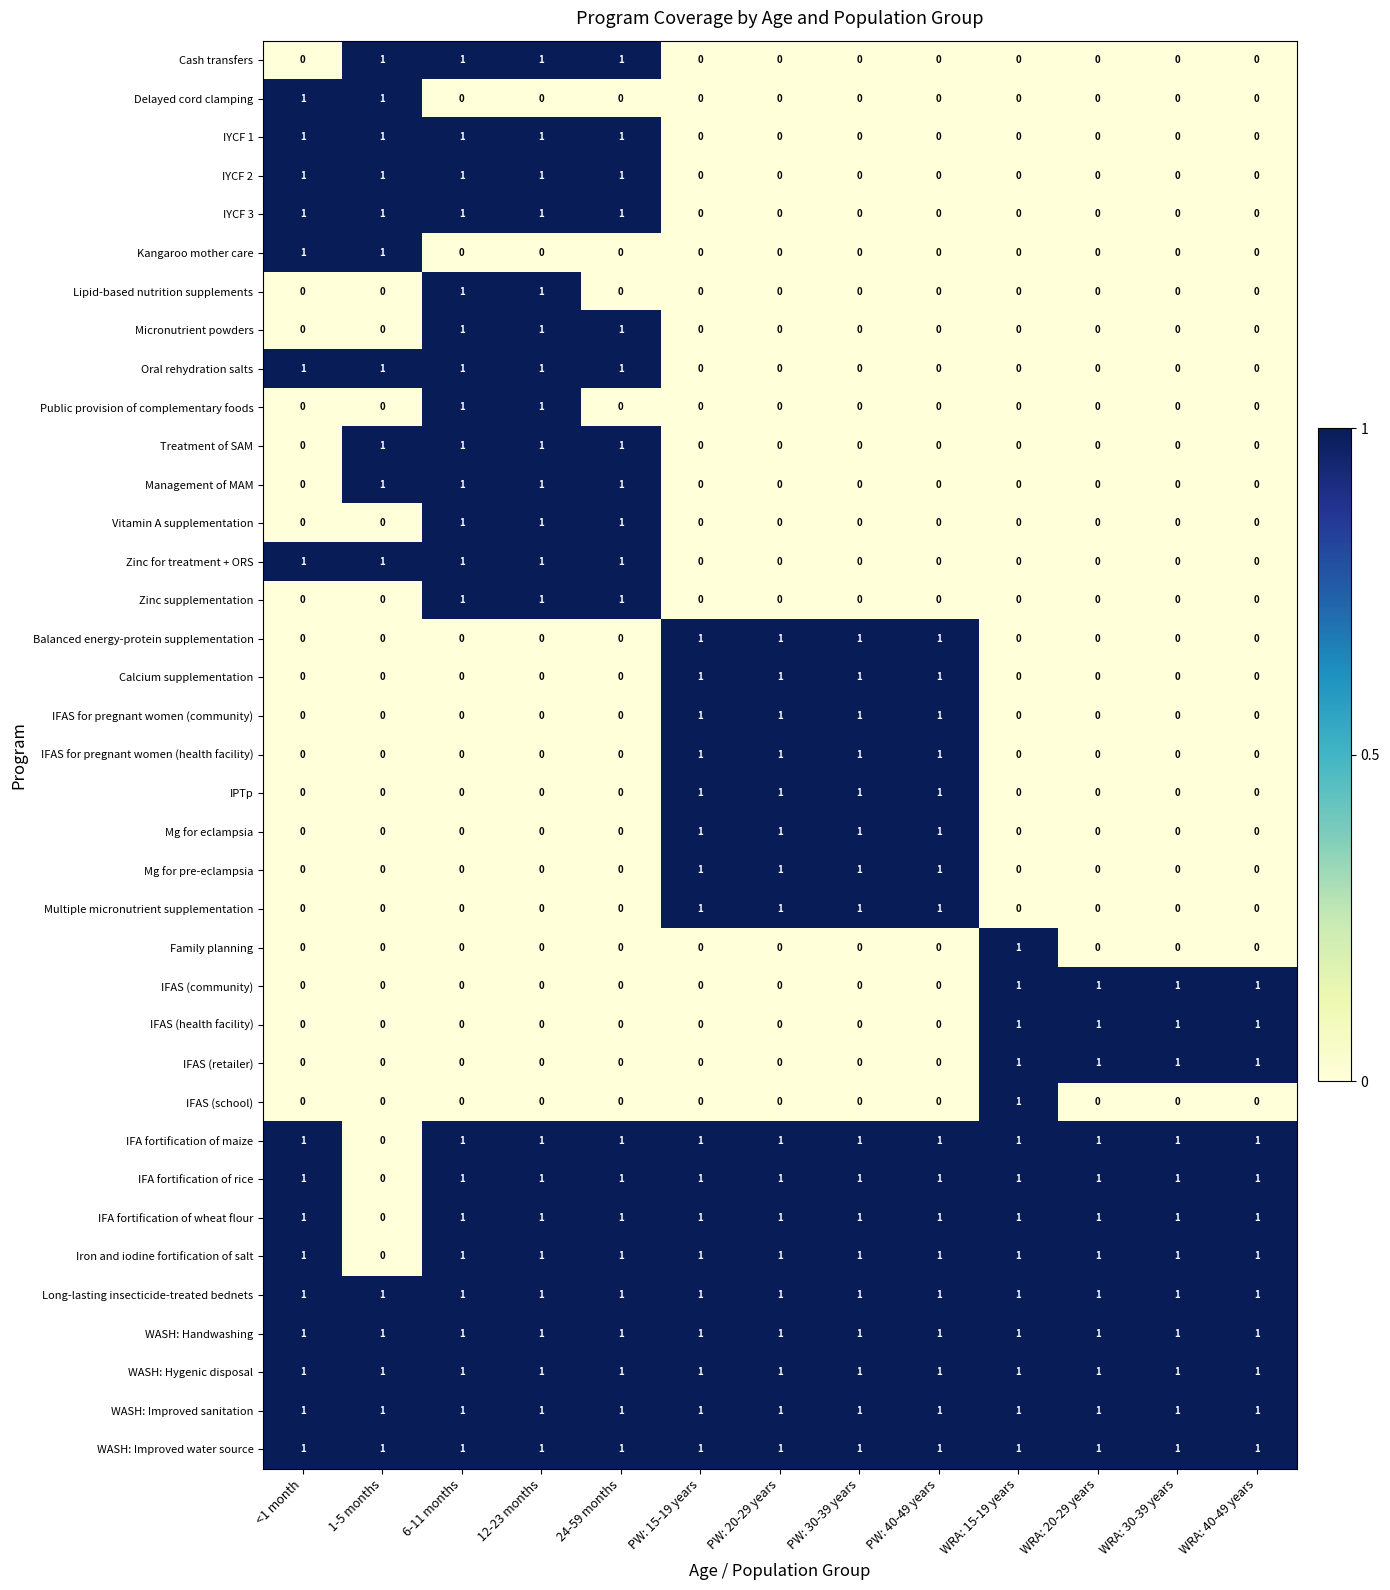

Count the Iron and iodine fortification of salt values in the range 1 to 2.

12